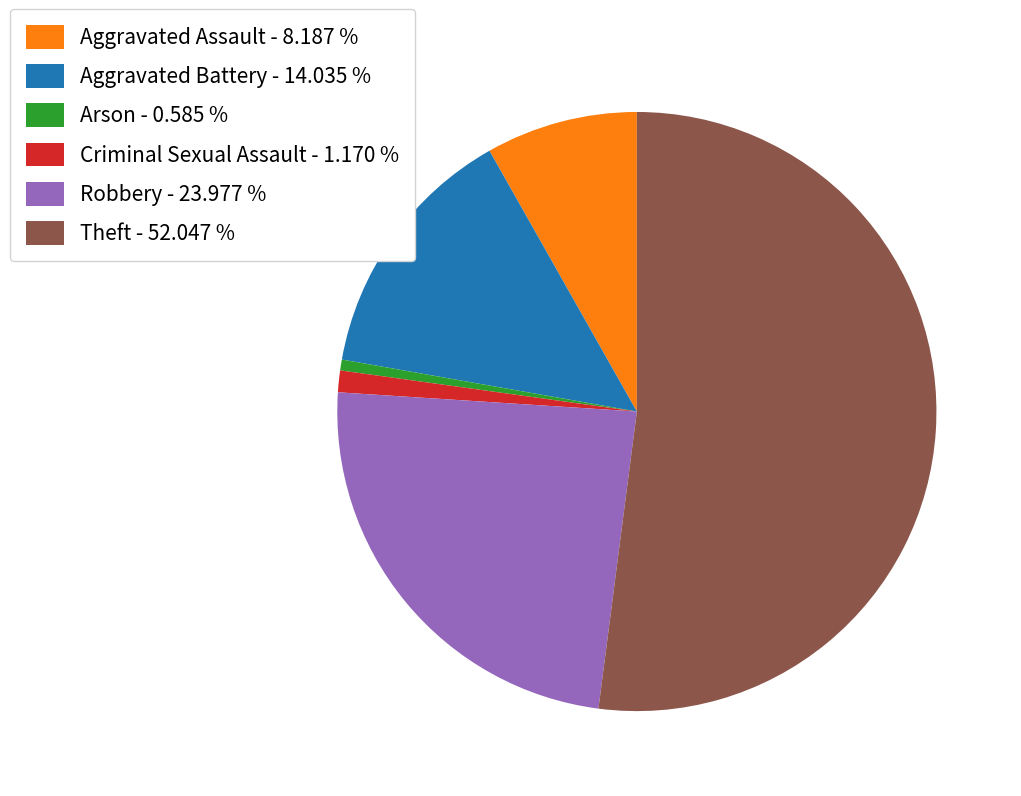

Which slice is the smallest?

Arson